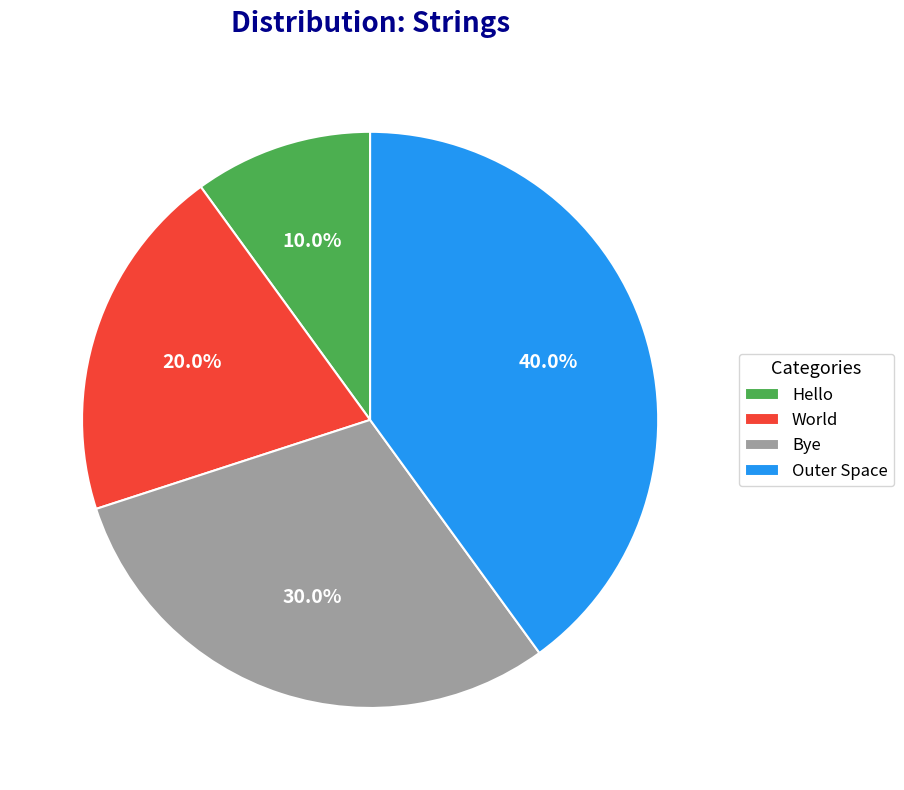

Is there any slice that represents more than half of the pie?

No